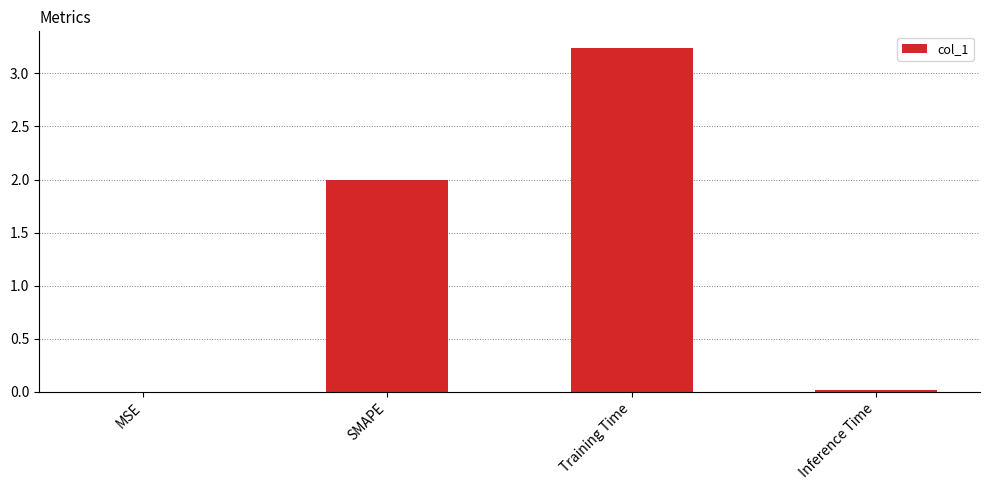

Does the chart contain stacked bars?

No